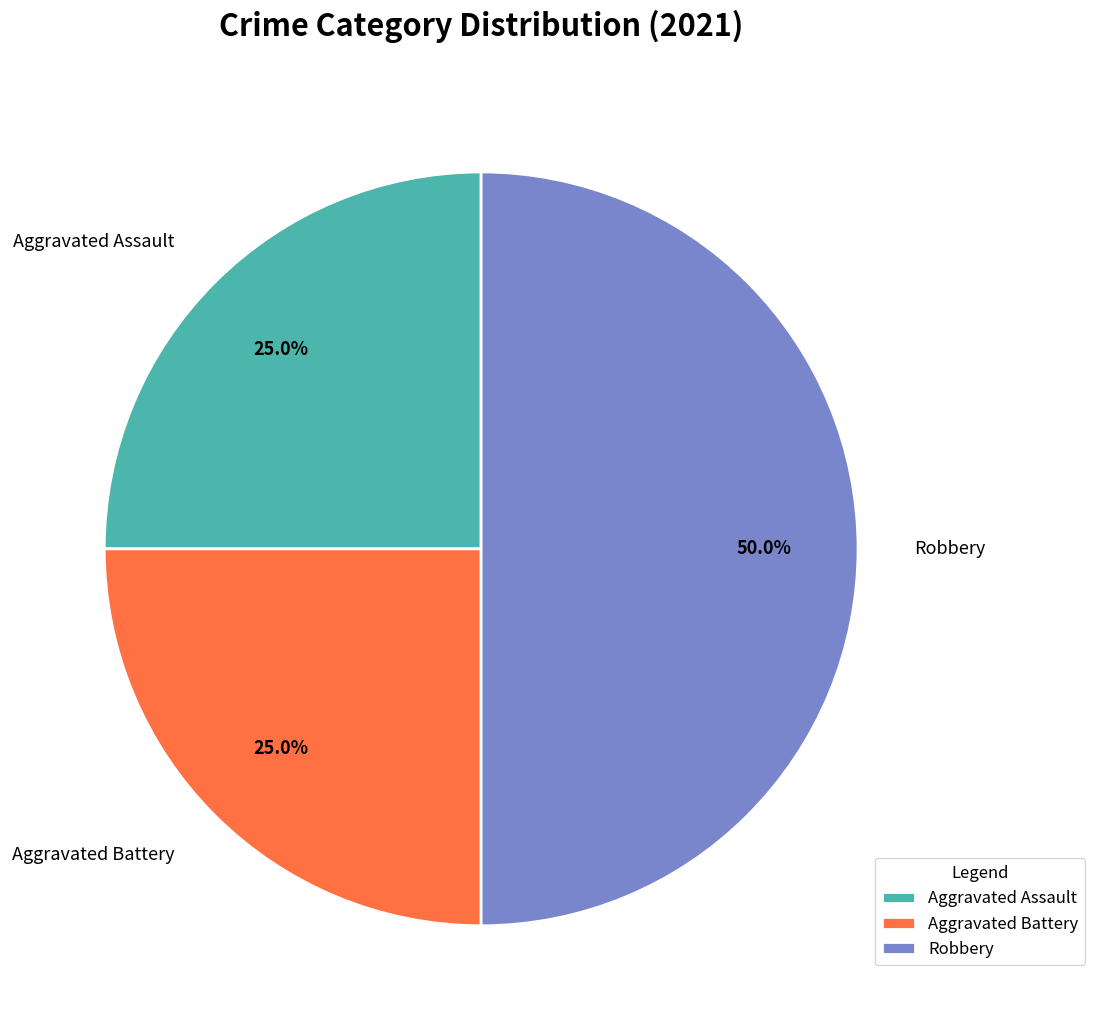

To the nearest percent, what is the combined percentage of Aggravated Assault and Robbery?

75%